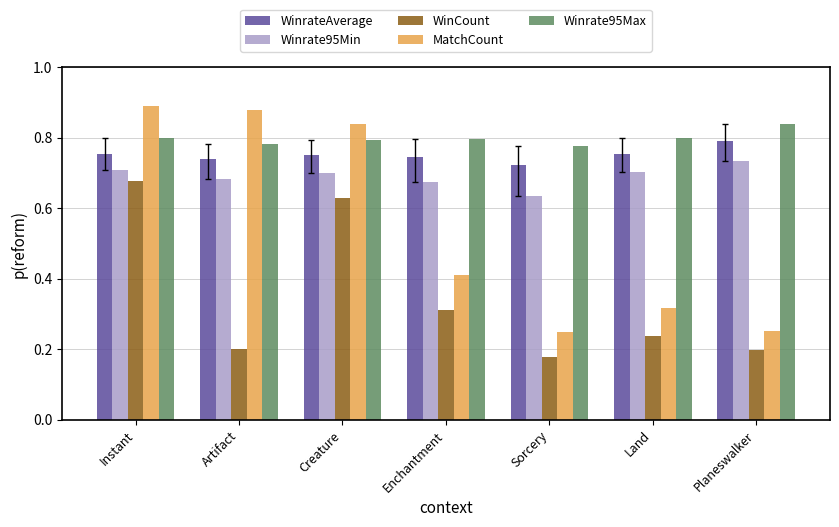

At Land, list the series in order from smallest to largest.

WinCount, MatchCount, Winrate95Min, WinrateAverage, Winrate95Max